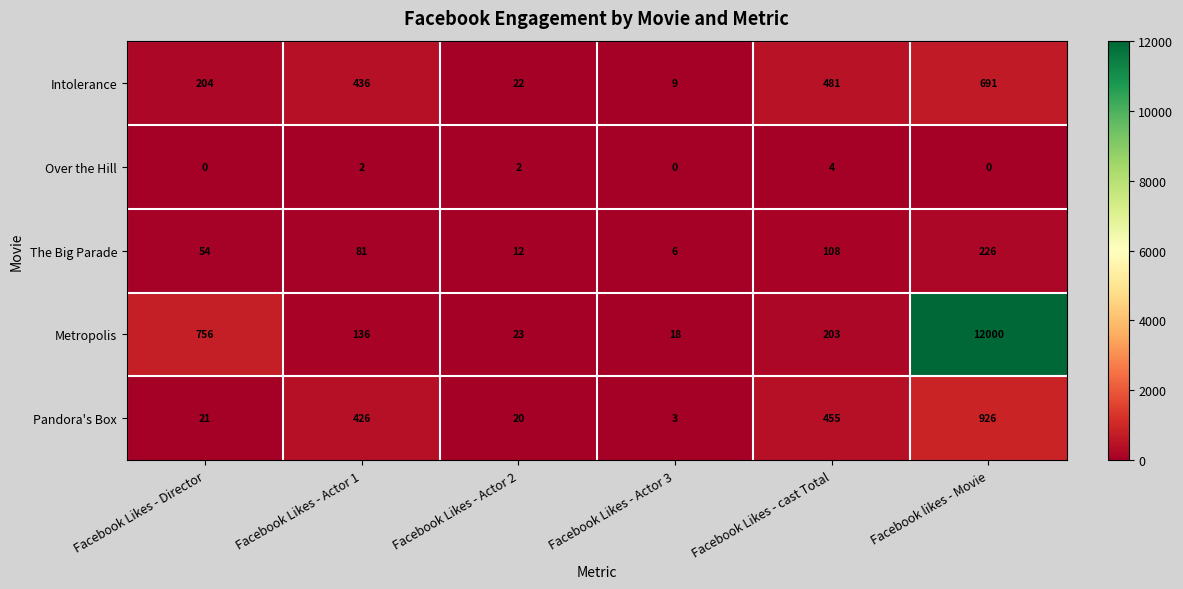

Which series changed the most between Facebook Likes - Director and Facebook Likes - Actor 2?

Metropolis